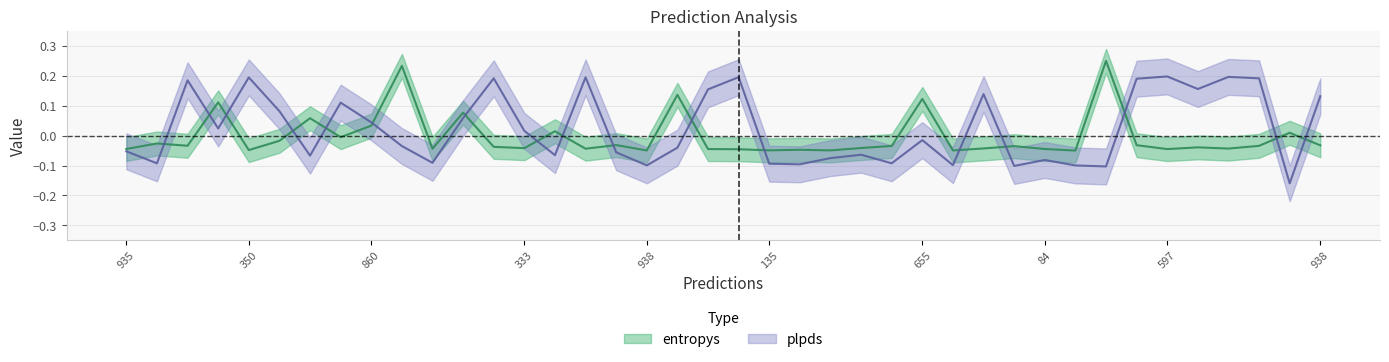

What is the smallest value displayed?

-0.2